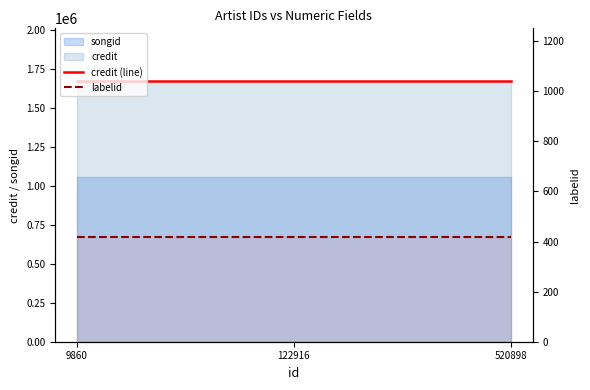

Which category has the lowest value in the credit (line) series?

9860